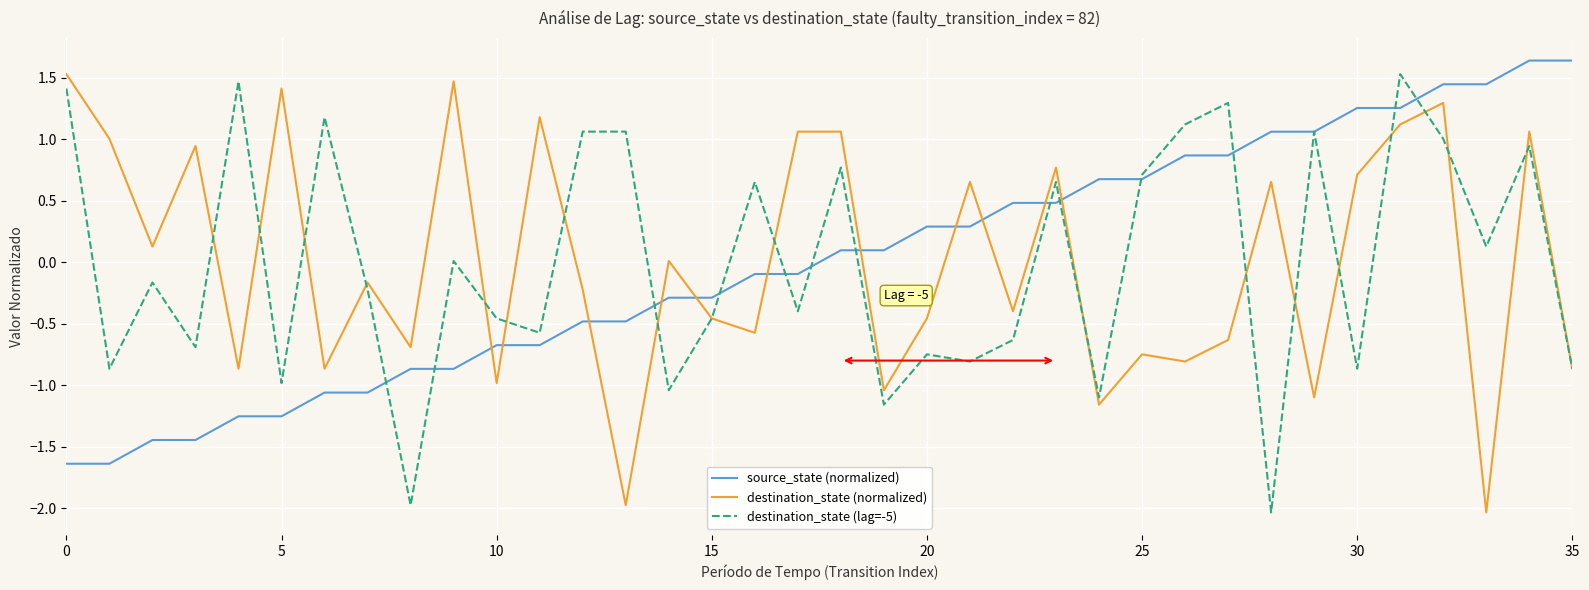

Which series ends up on top after the final intersection of source_state (normalized) and destination_state (normalized)?

source_state (normalized)